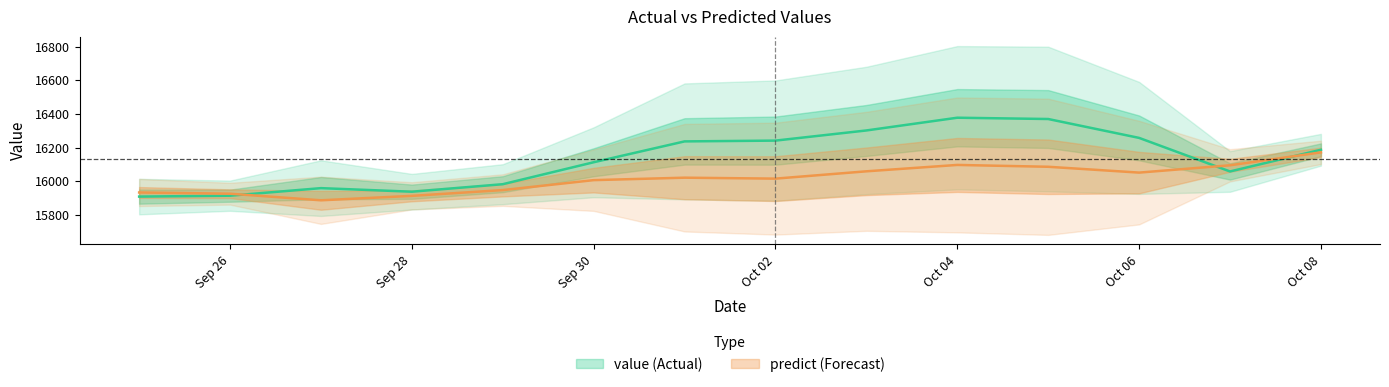

Rank the series at 2012-10-07 from highest to lowest value.

predict, value